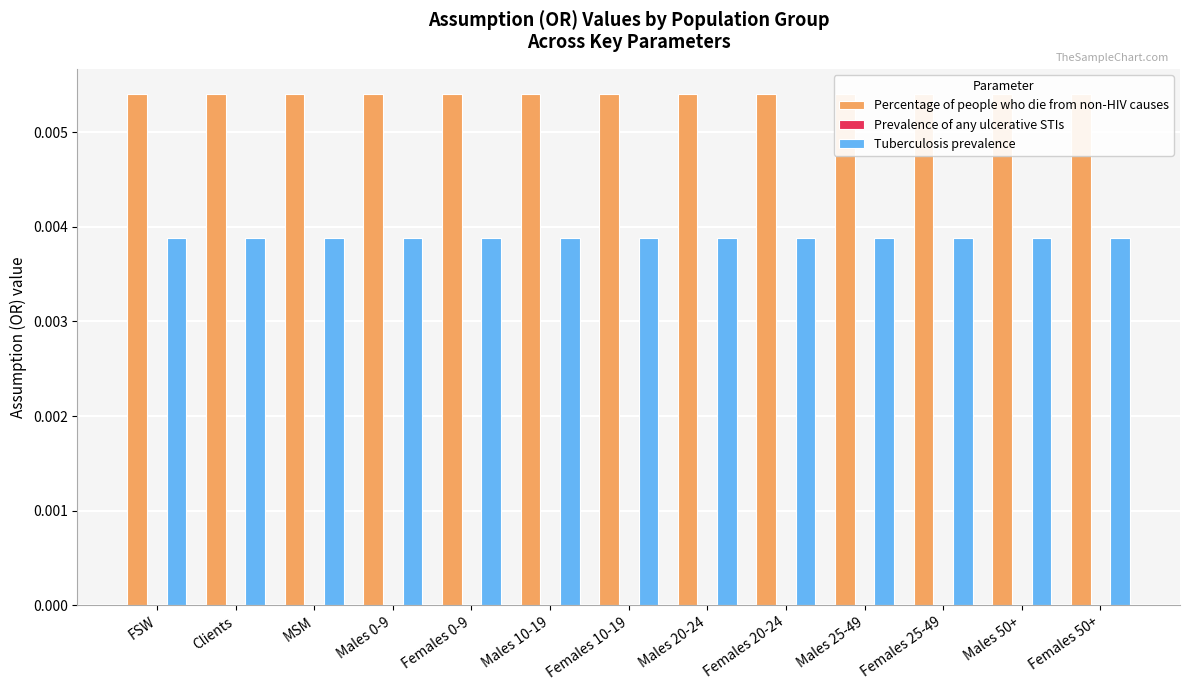

At which category does the chart reach its peak across all series?

FSW